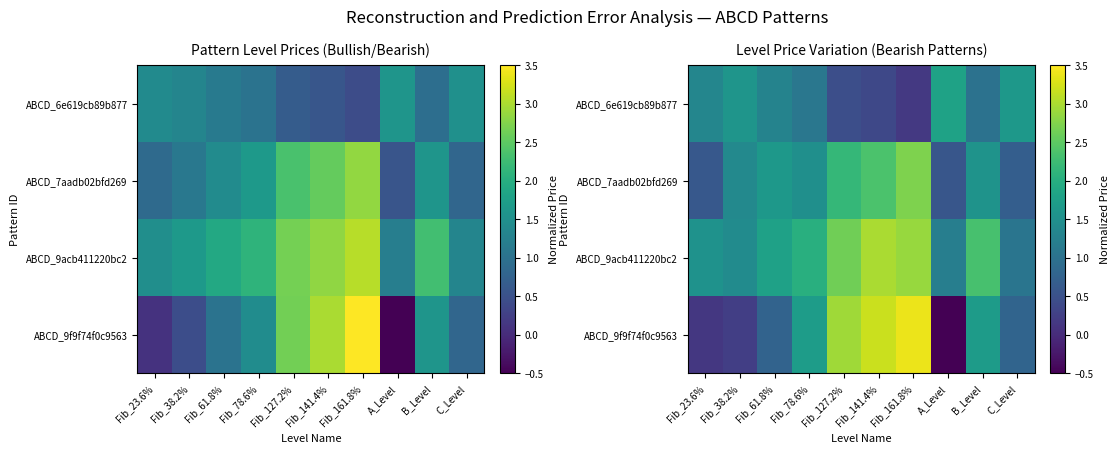

True or false: ABCD_9acb411220bc2 has a value of 1.8 at Fib_61.8%.

True